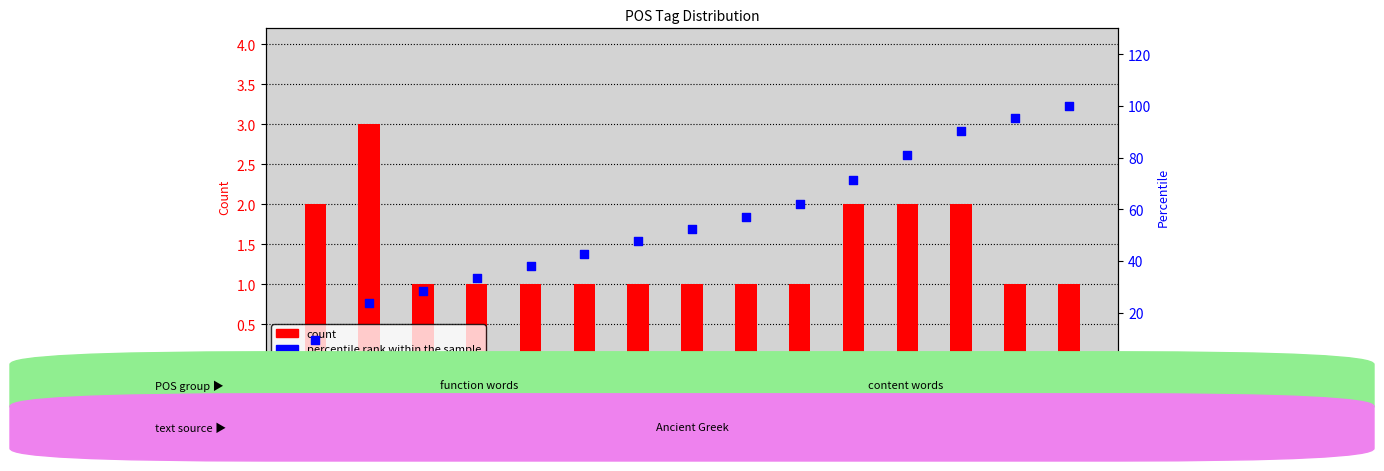

Which series contains the lowest Y value?

count